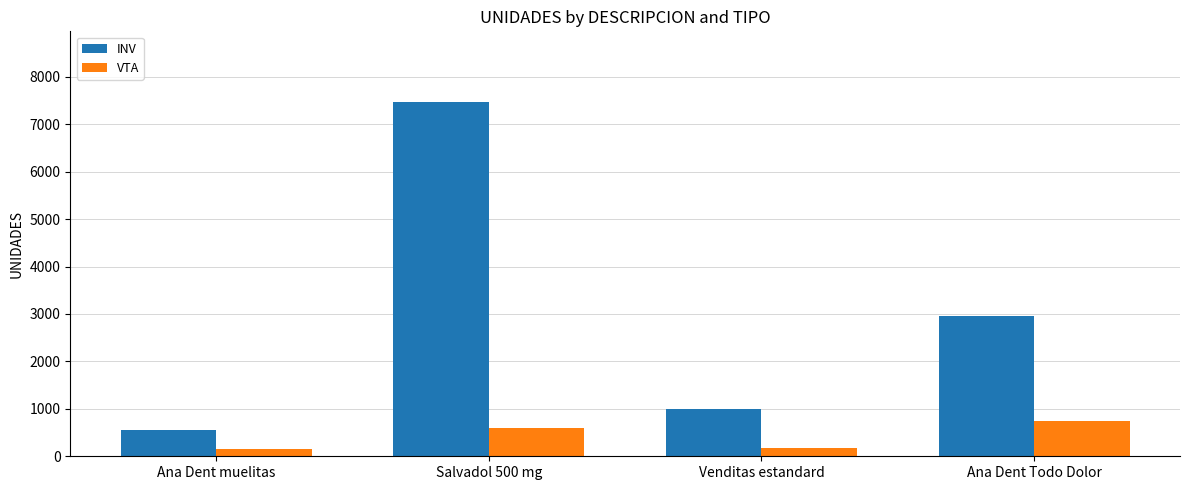

What is the value of the INV bar at the 4th from the left?

2955